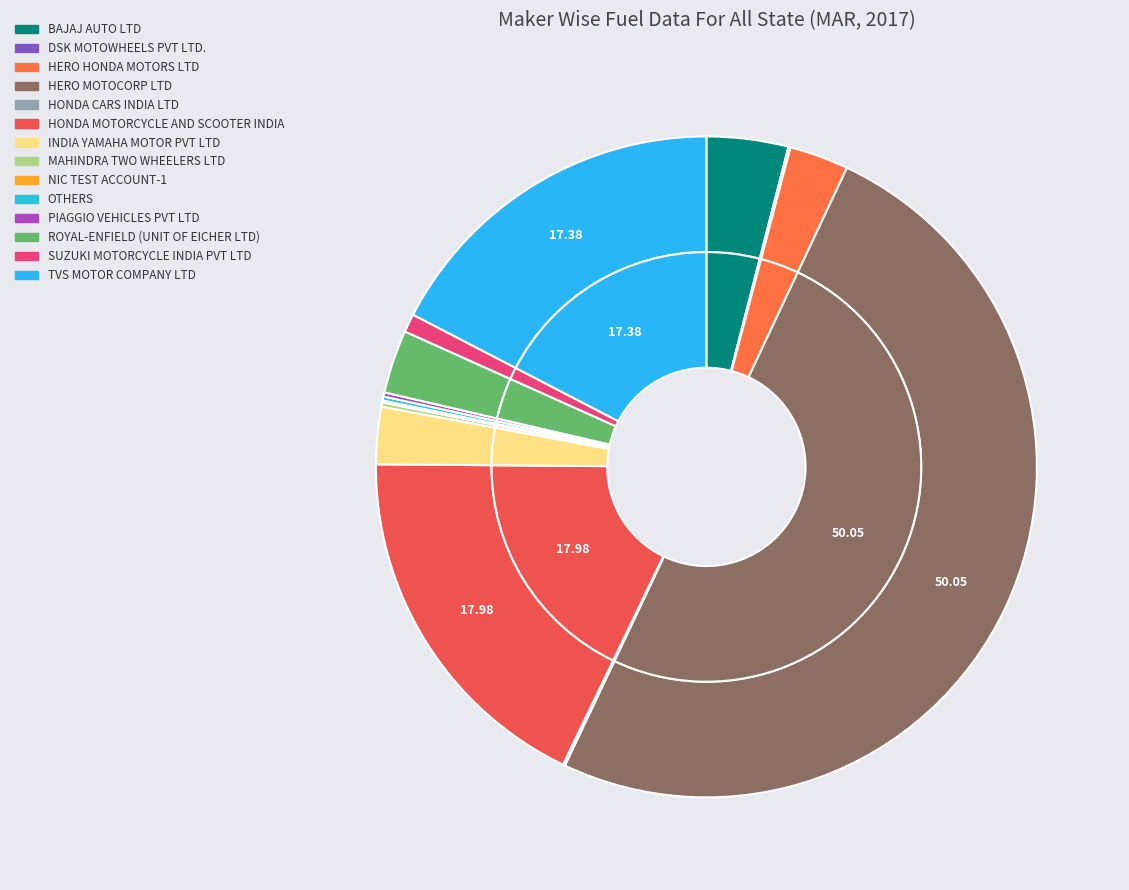

Count the number of slices in the pie.

14